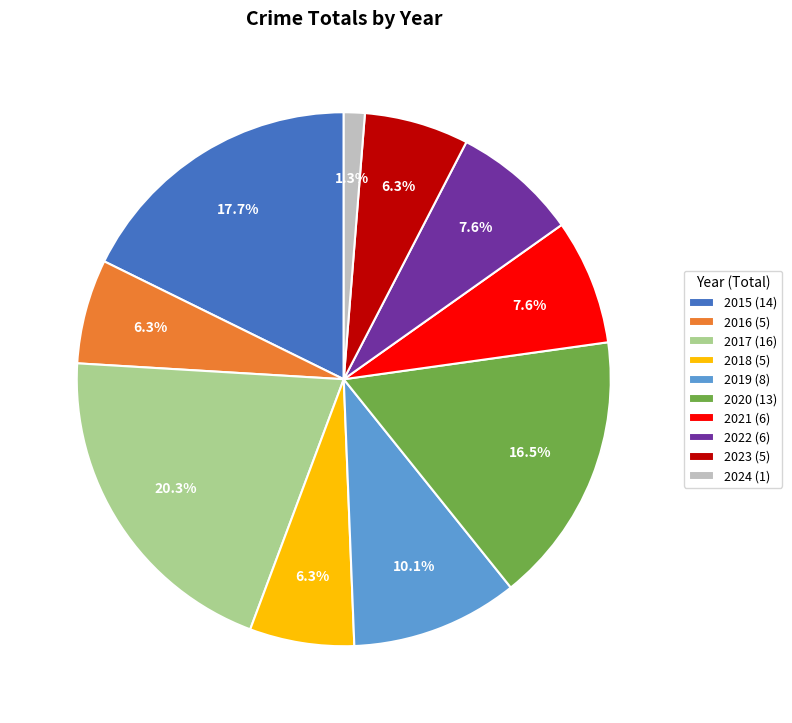

What is the largest slice in the pie chart?

2017